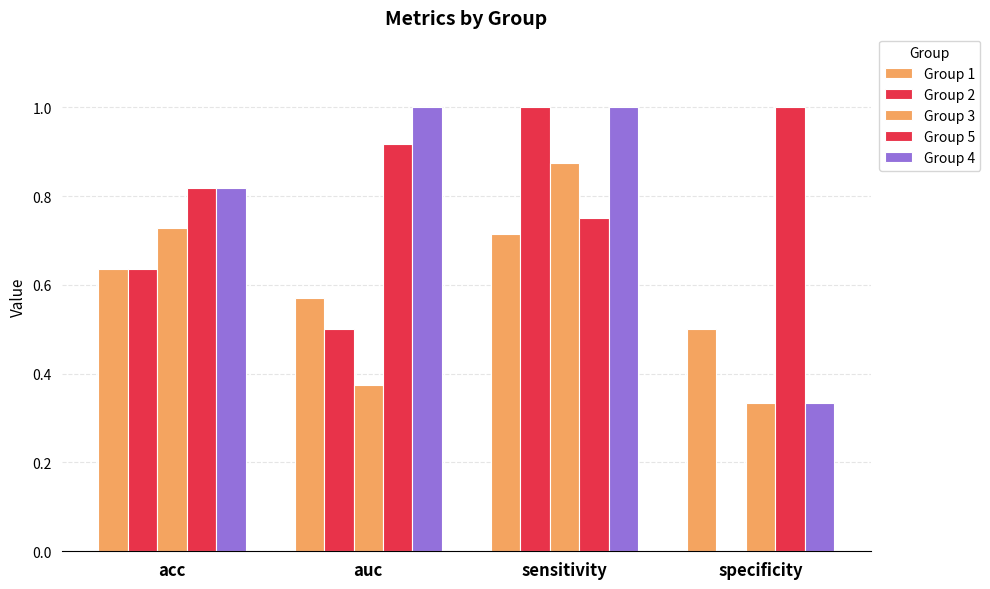

What is the difference between the highest and lowest values at sensitivity?

0.3